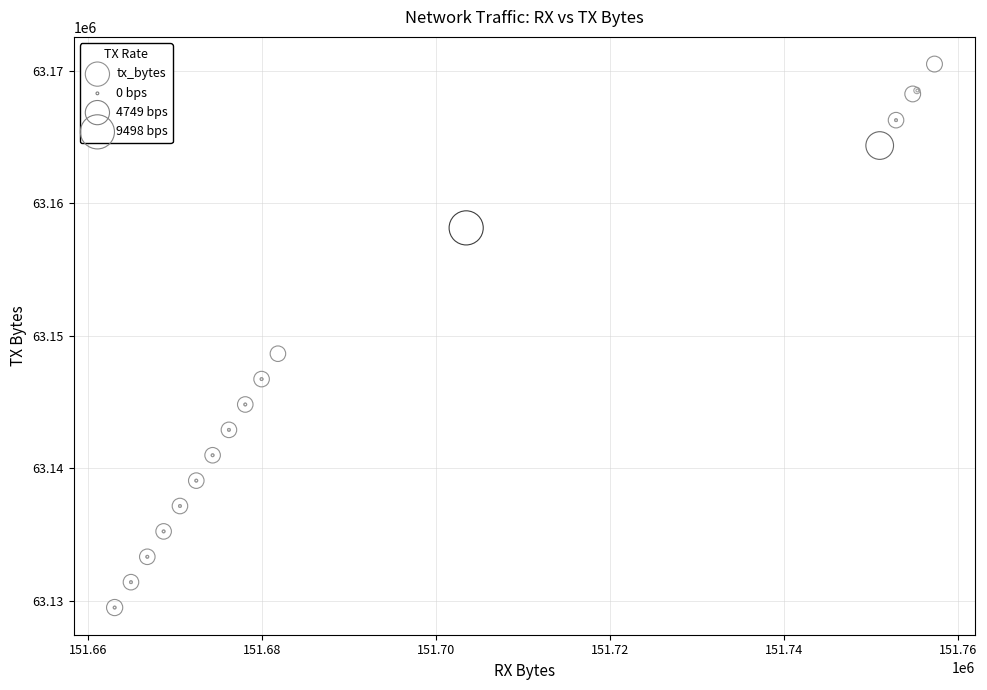

What Y value in the scatter plot is closest to 63149993?

63148642